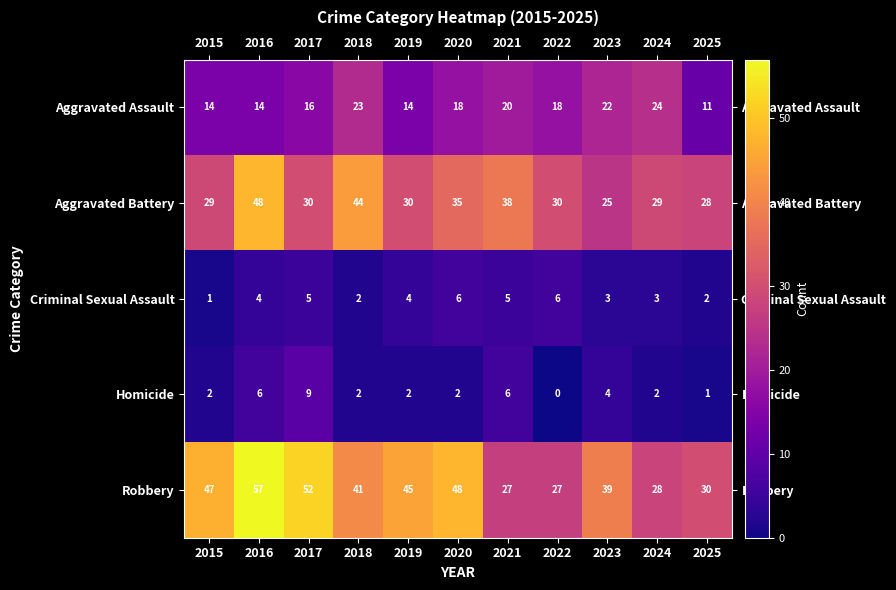

What is the difference between the second highest and minimum values in the Robbery series?

25